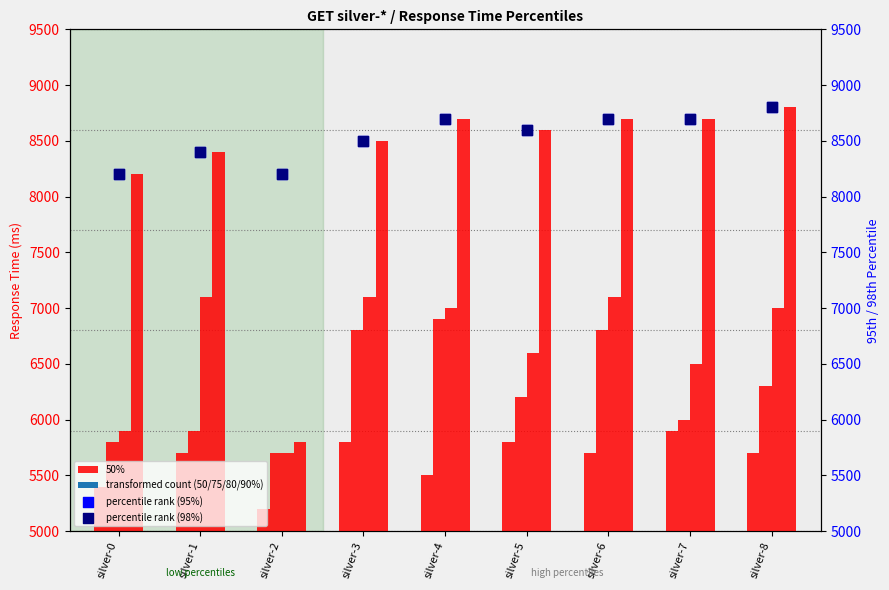

Which series contains the lowest Y value?

50%